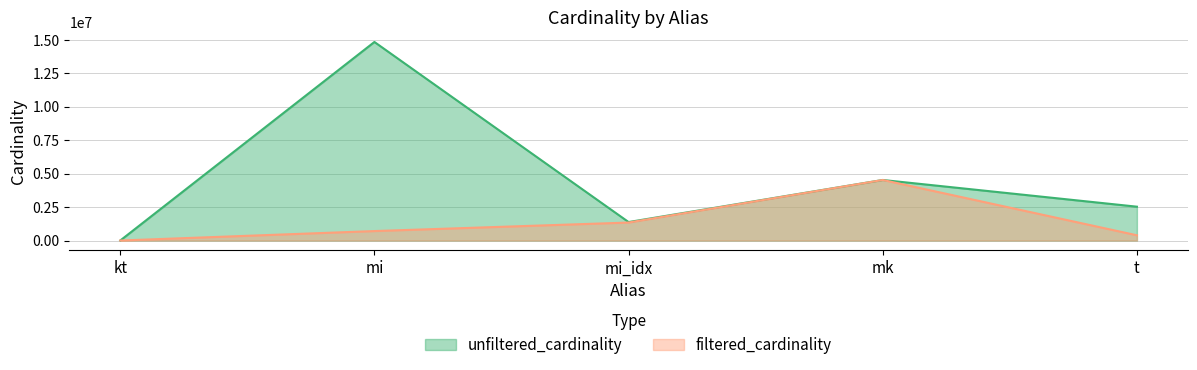

What is the label of the 1st point from the left?

kt